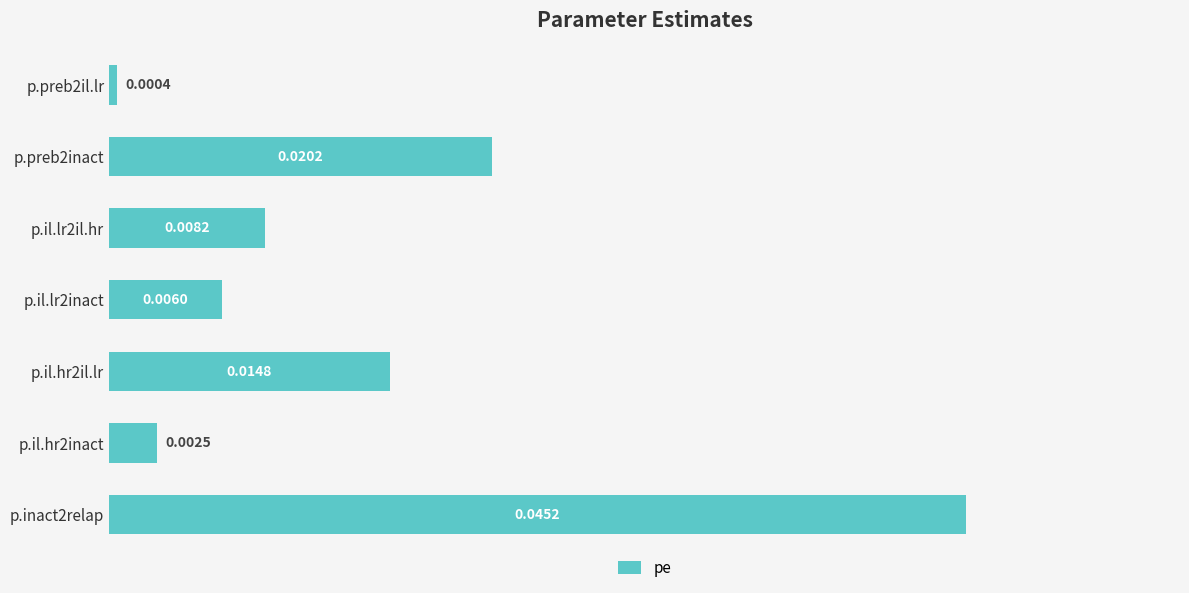

Rank the categories by value from highest to lowest.

p.inact2relap, p.preb2inact, p.il.hr2il.lr, p.il.lr2il.hr, p.il.lr2inact, p.il.hr2inact, p.preb2il.lr